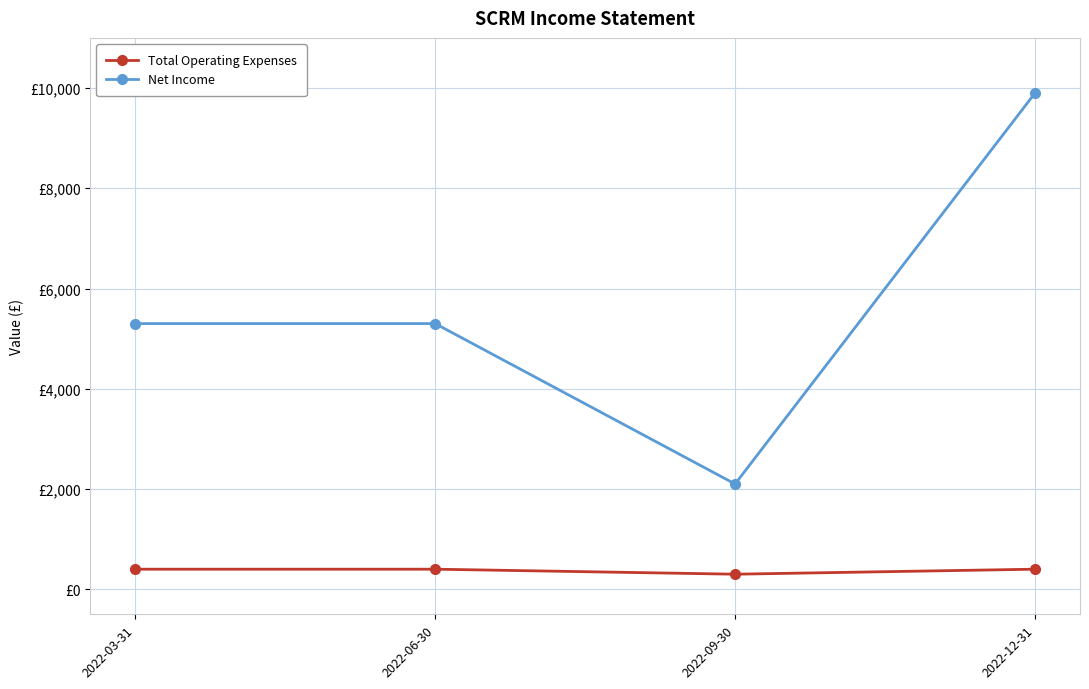

Rank the series at 2022-03-31 from lowest to highest value.

Total Operating Expenses, Net Income